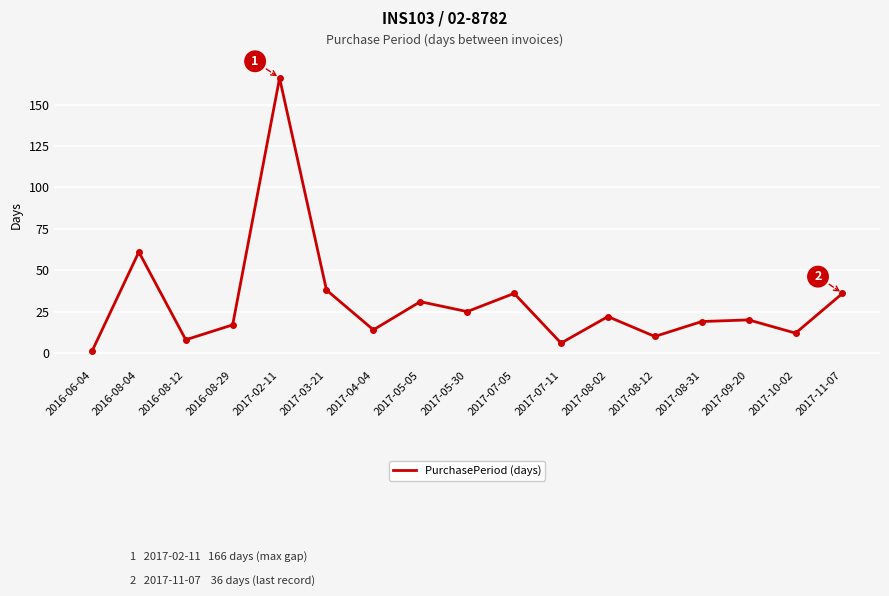

What is the change in value from 2017-08-02 to 2017-11-07?

+14